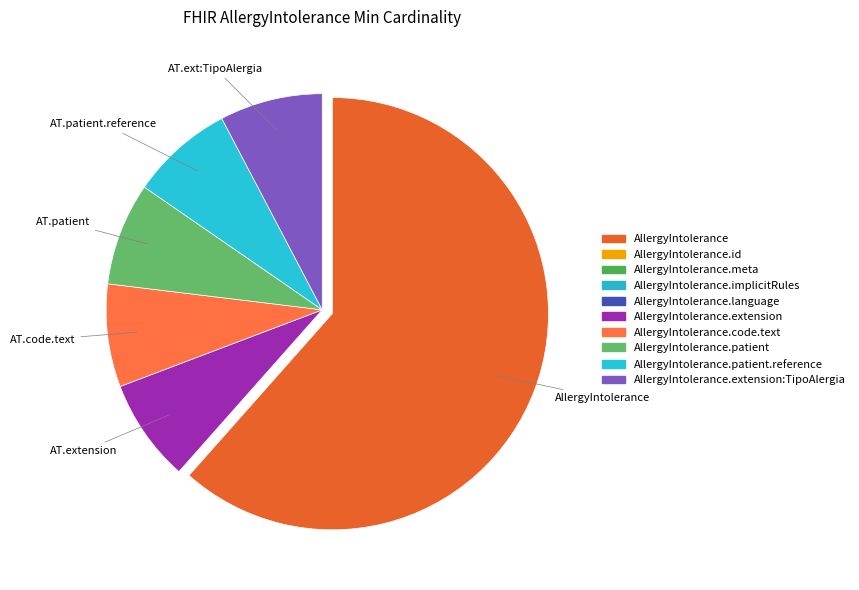

What is the smallest slice in the pie chart?

AllergyIntolerance.id